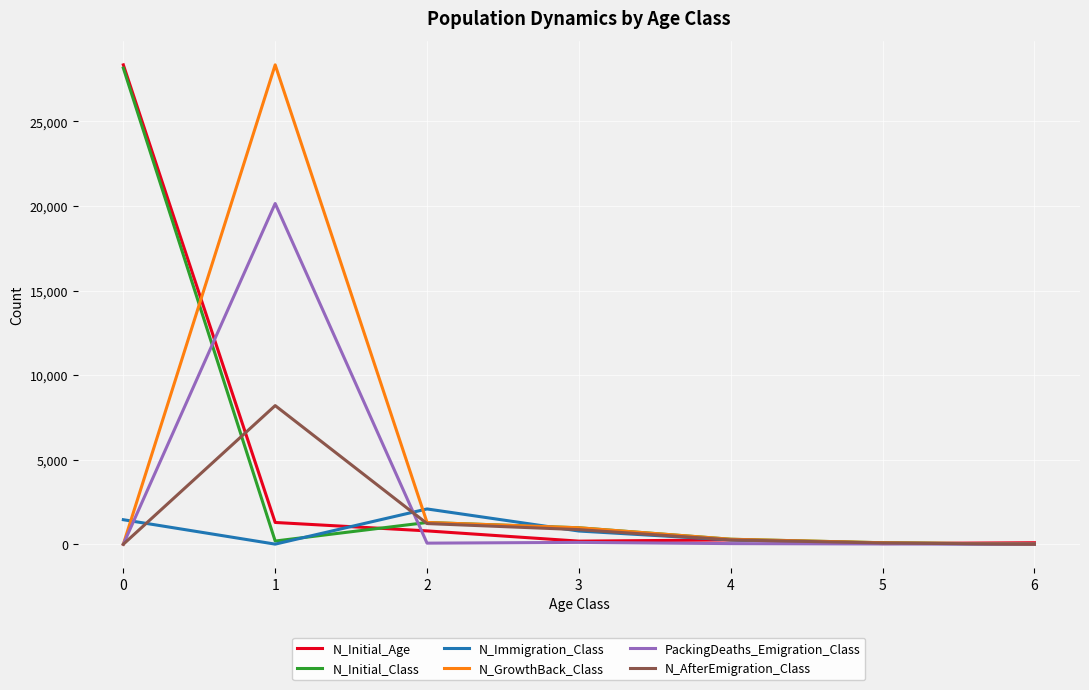

What is the maximum value for N_Initial_Class?

28155